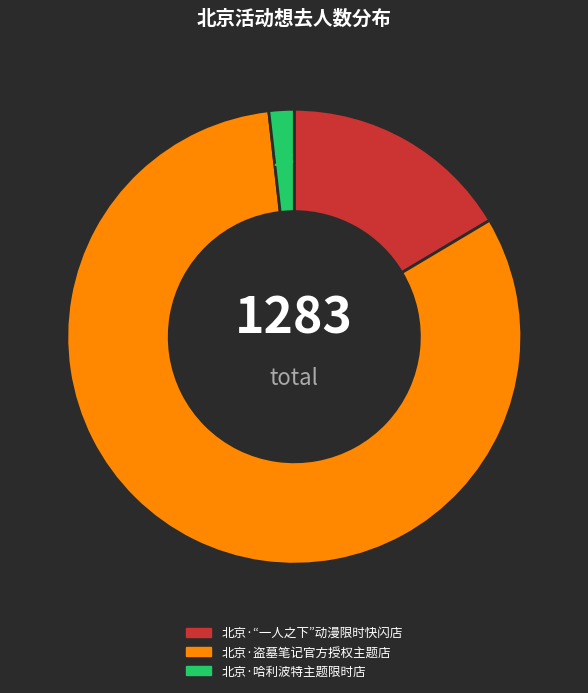

Is it true that 北京·“一人之下”动漫限时快闪店 is 9% of the pie?

False